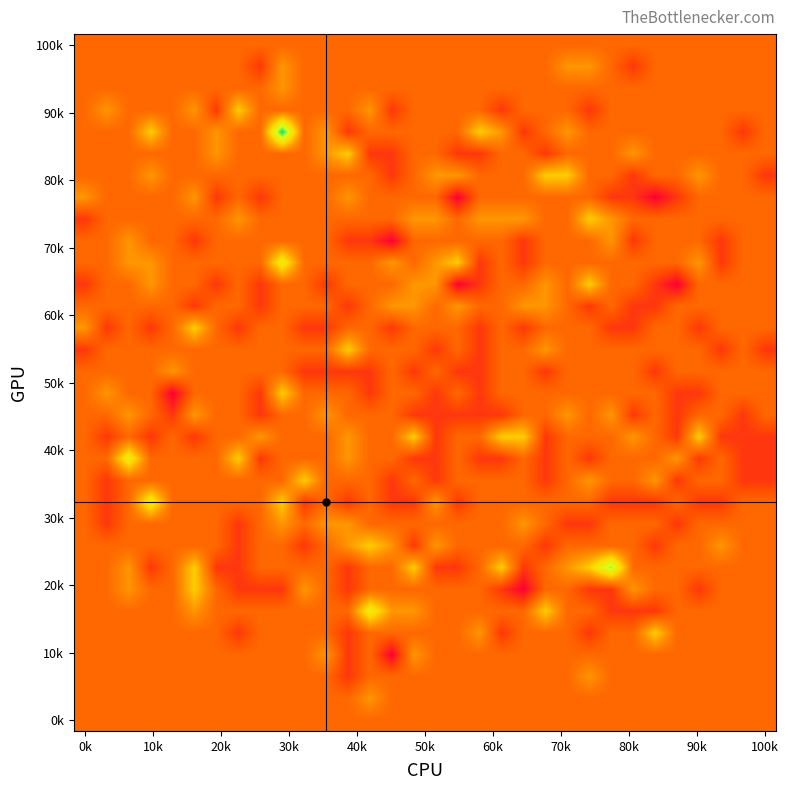

How many series are shown in this chart?

32